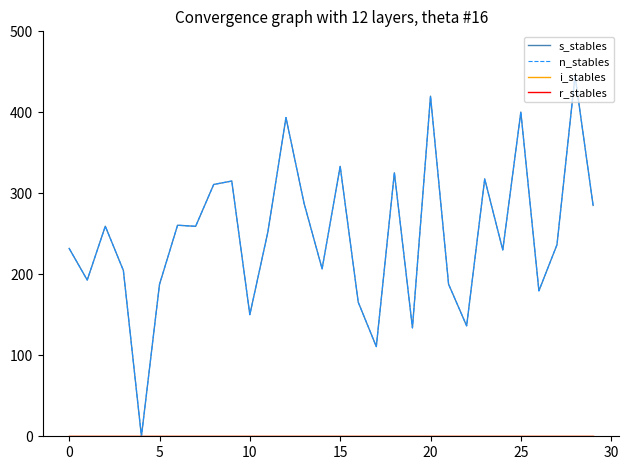

Is this an area chart (filled region under the line)?

No